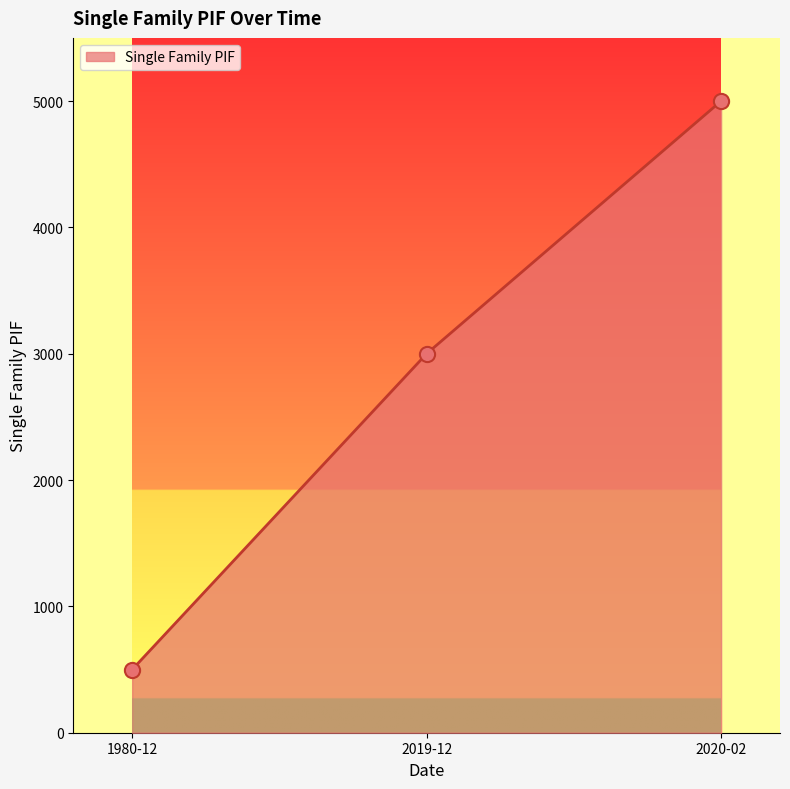

What is the ratio of the value at 2020-02 to the value at 1980-12?

10.0